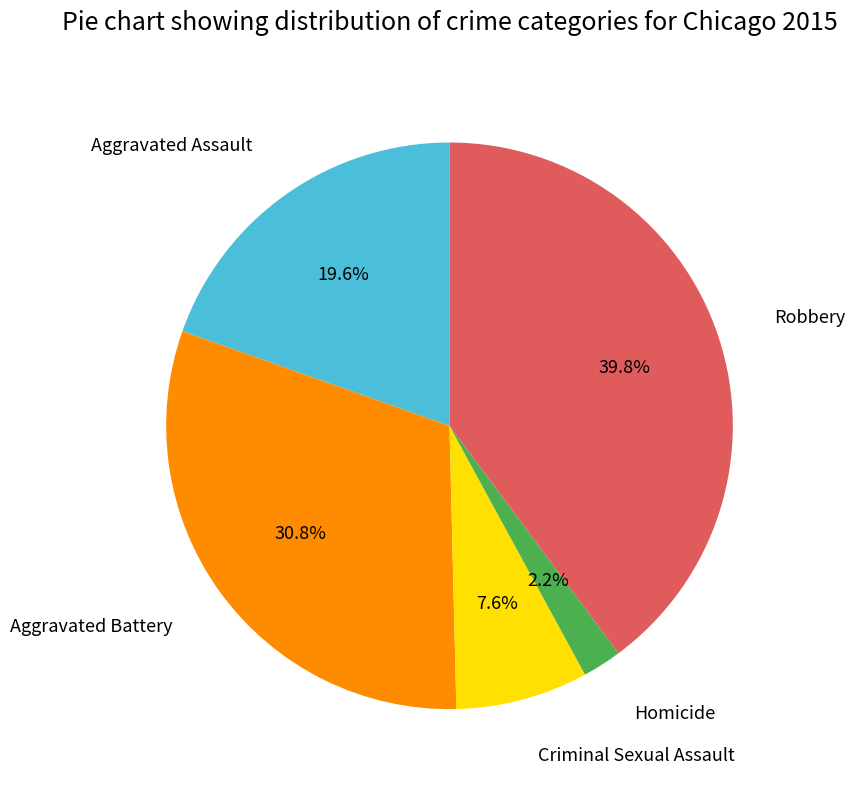

Is there a majority slice in this chart?

No